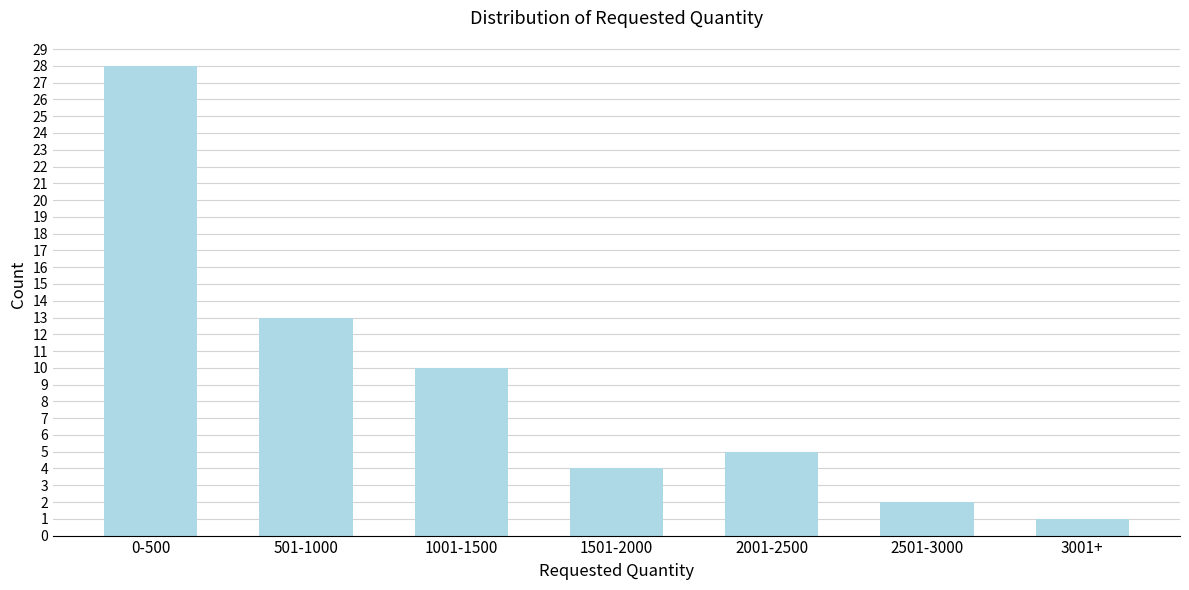

Reading left to right, extract all data points from this chart.

28	13	10	4	5	2	1